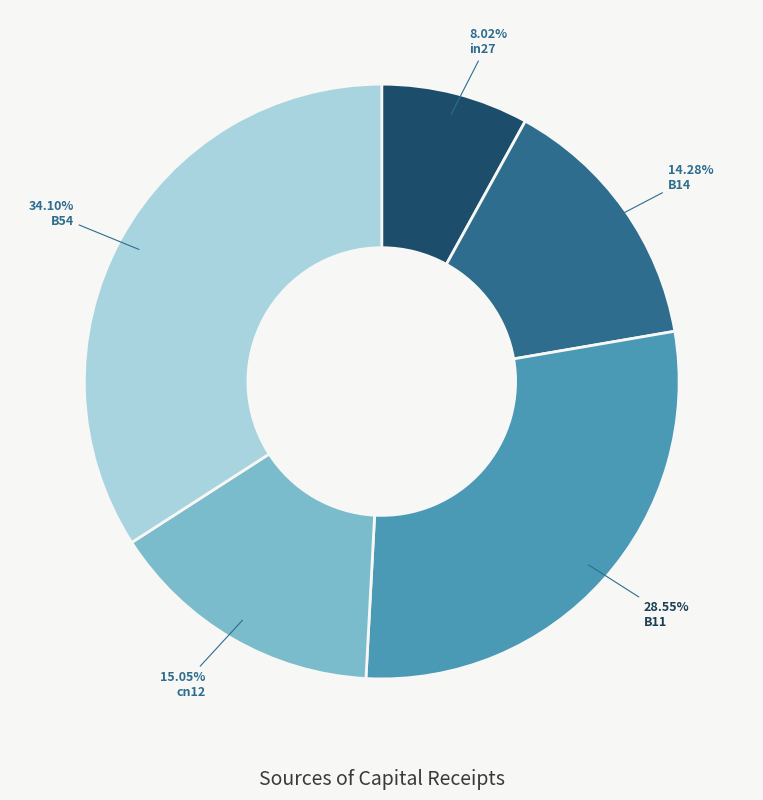

Which slice is the smallest?

in27